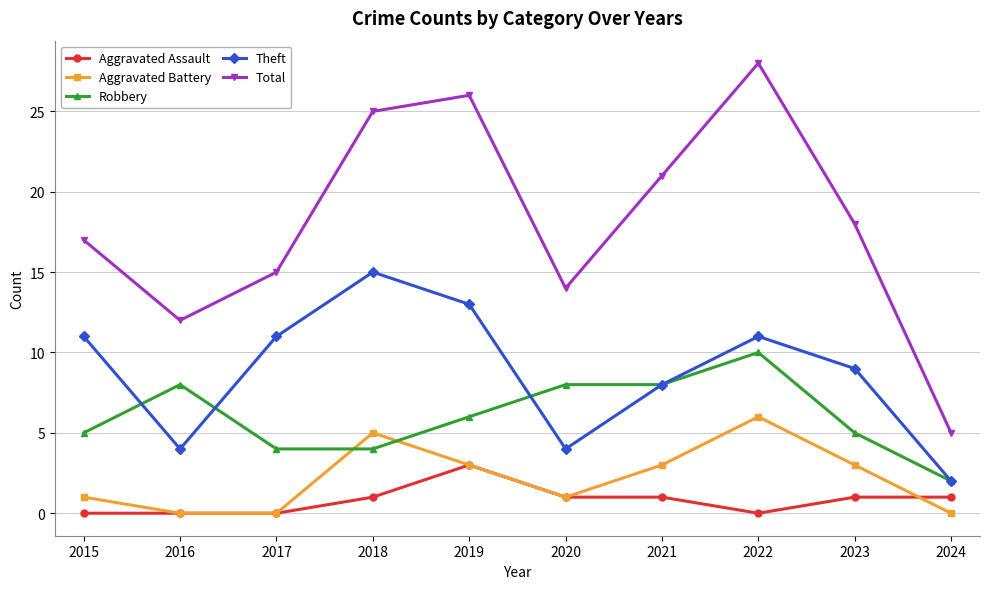

What is the highest value of the Aggravated Assault series?

3